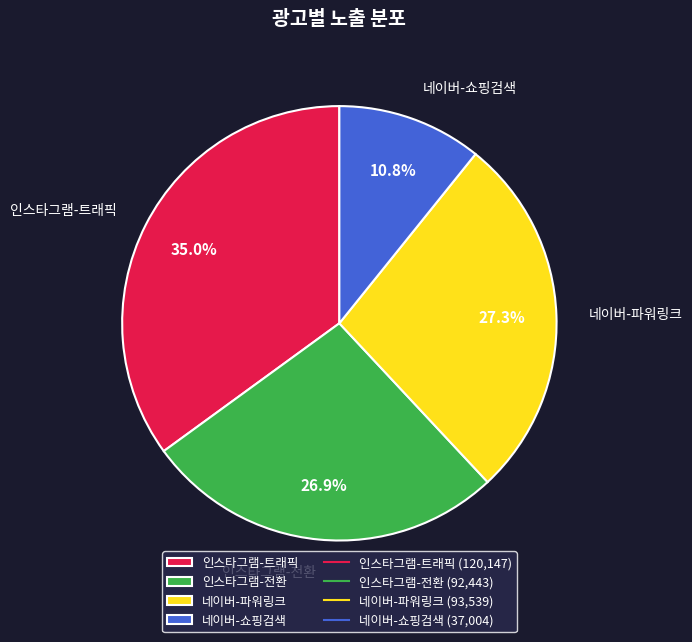

To the nearest percent, what percentage of the pie is 네이버-파워링크?

27%